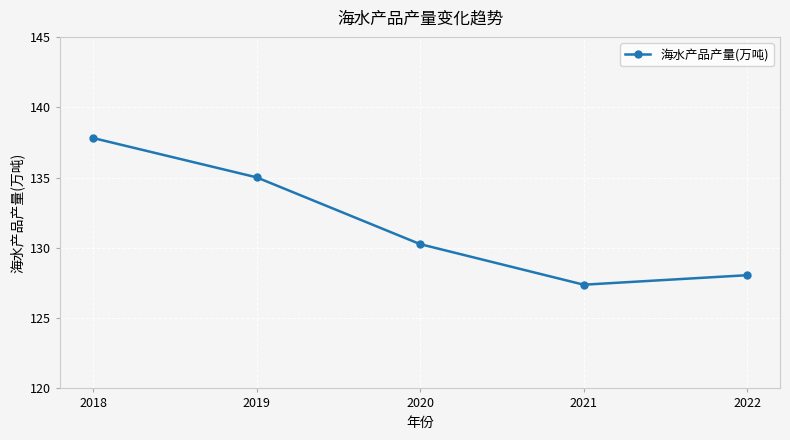

Where is the data nearest to the value 132?

2020